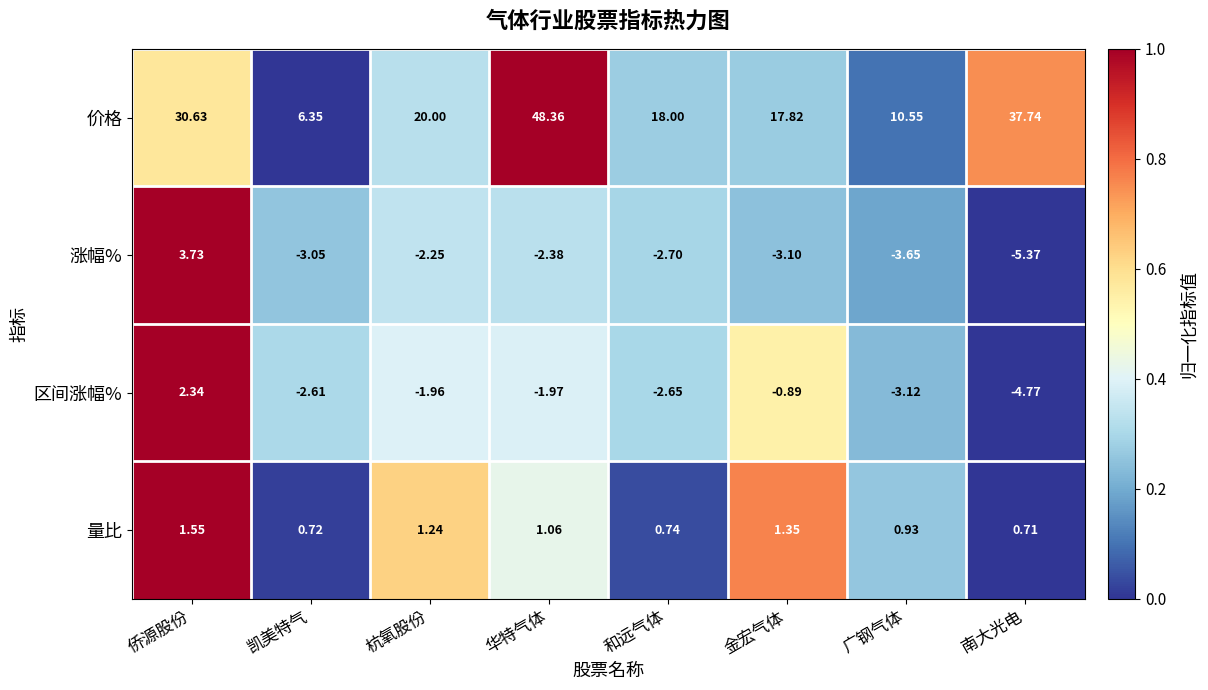

At 广钢气体, list the series in order from largest to smallest.

价格, 量比, 区间涨幅%, 涨幅%